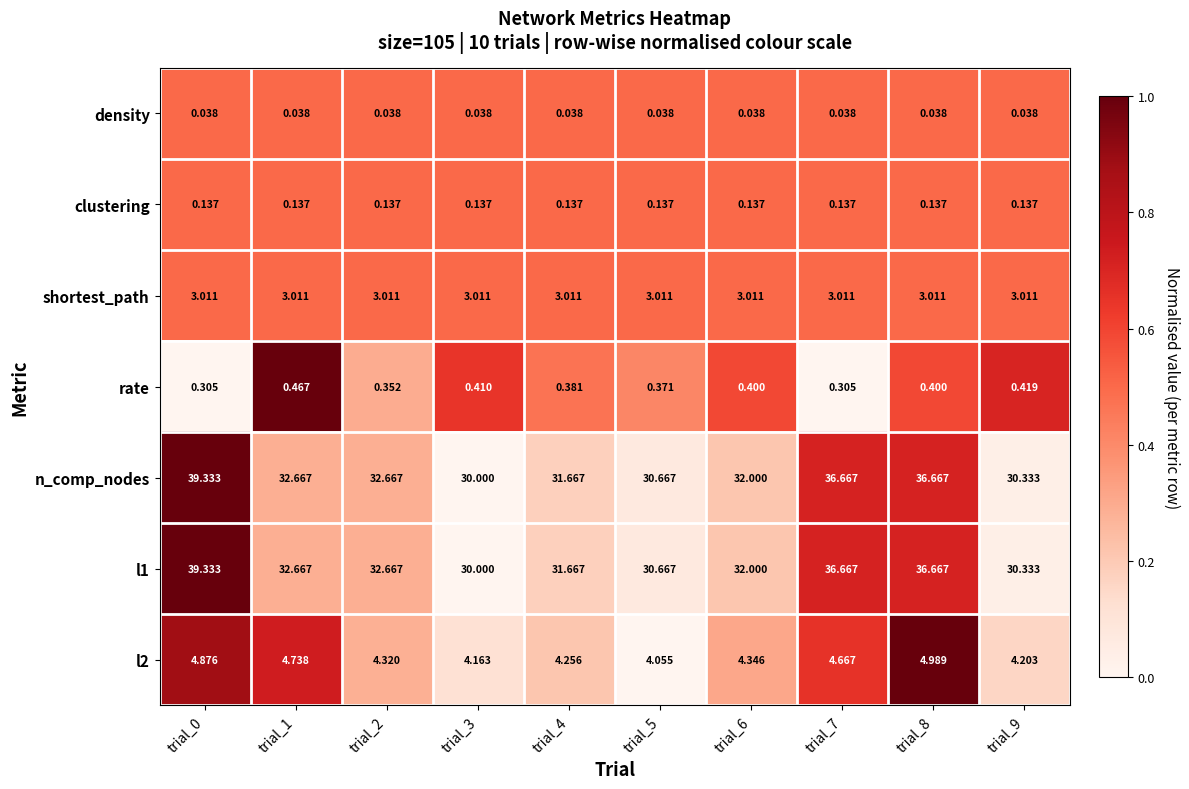

Is the value of n_comp_nodes at trial_7 greater than the value of rate at trial_5?

Yes